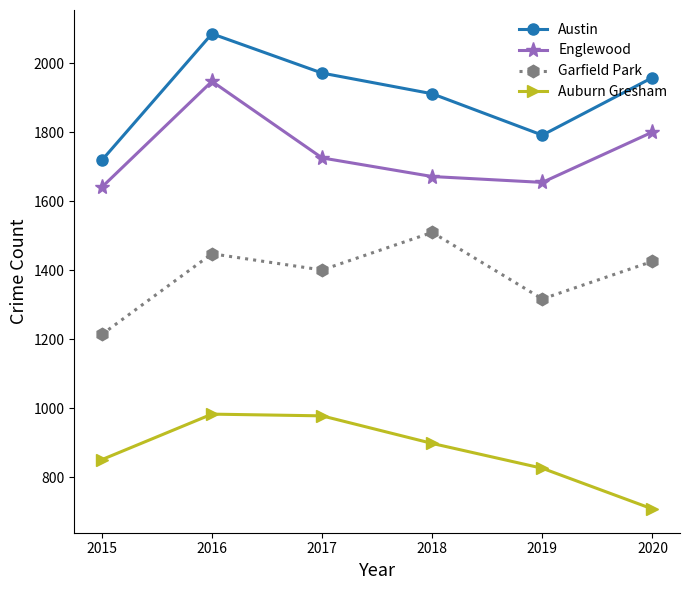

Between 2015 and 2018, which series saw the biggest shift?

Garfield Park